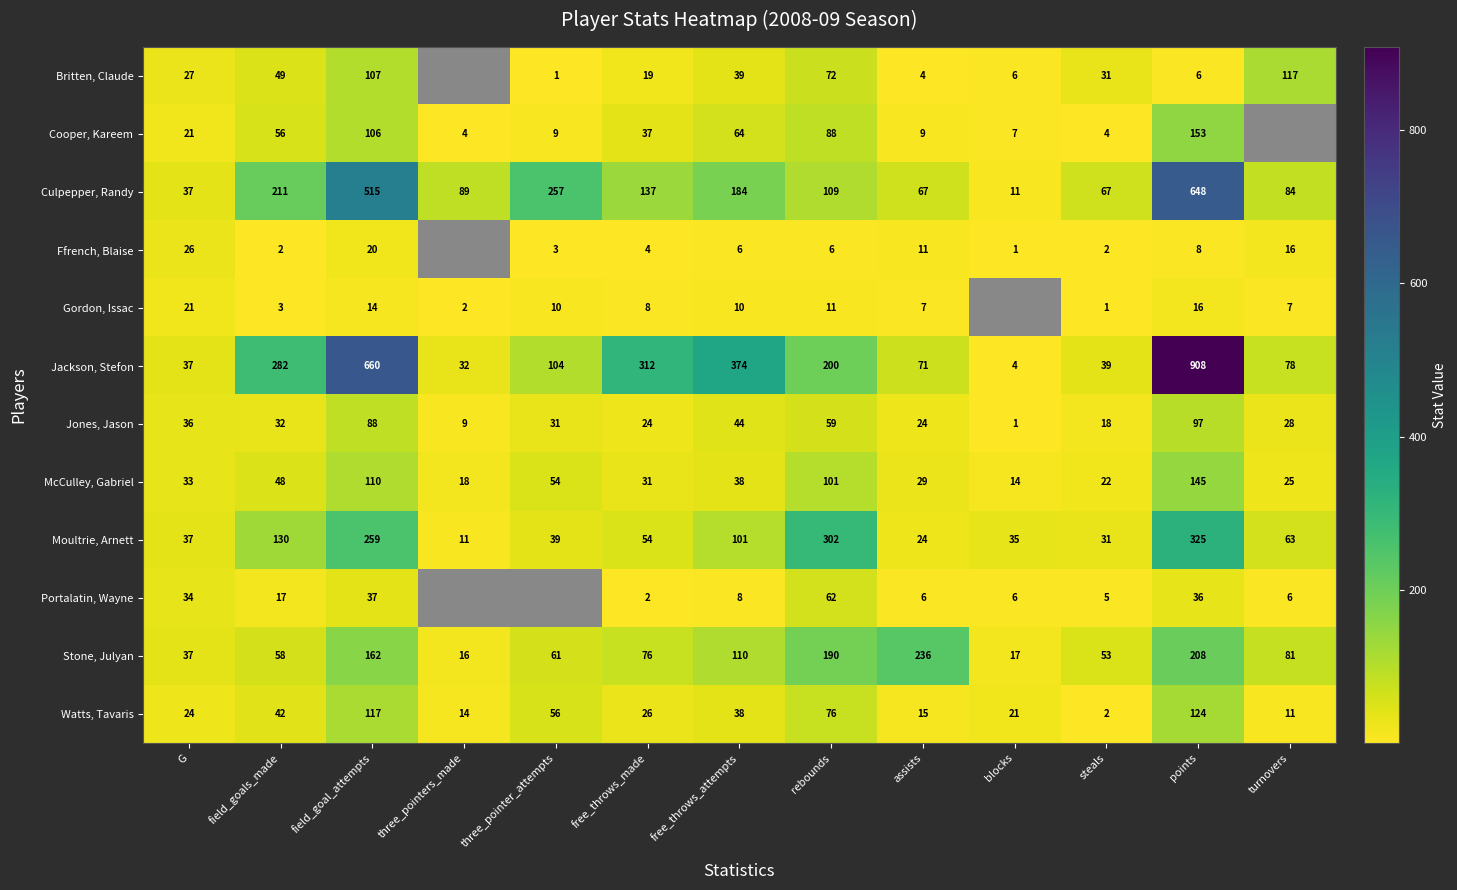

At points, list the series in order from smallest to largest.

Britten, Claude, Ffrench, Blaise, Gordon, Issac, Portalatin, Wayne, Jones, Jason, Watts, Tavaris, McCulley, Gabriel, Cooper, Kareem, Stone, Julyan, Moultrie, Arnett, Culpepper, Randy, Jackson, Stefon